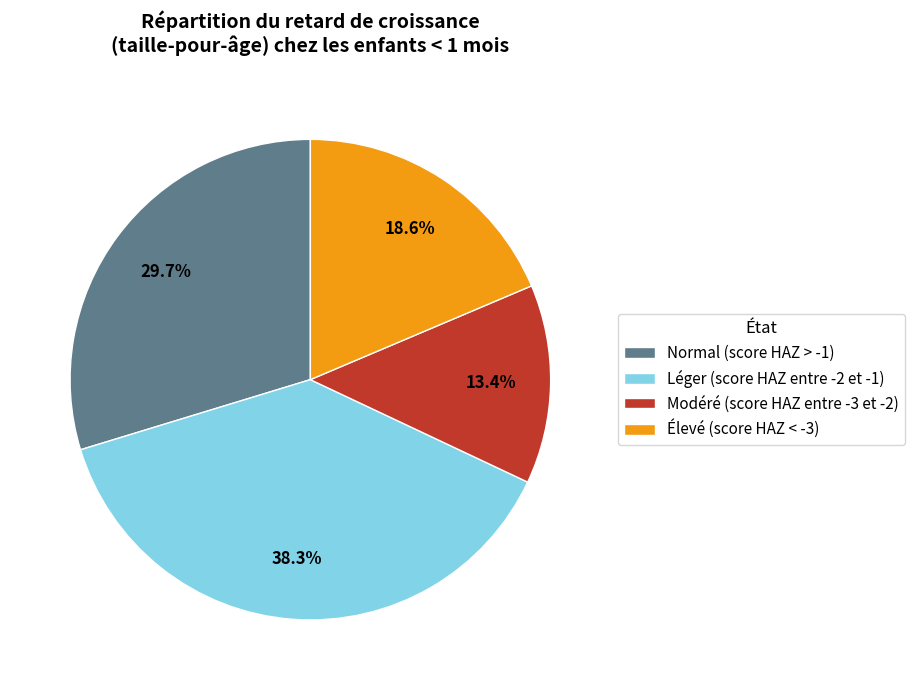

To the nearest percent, what is the average slice percentage?

25%